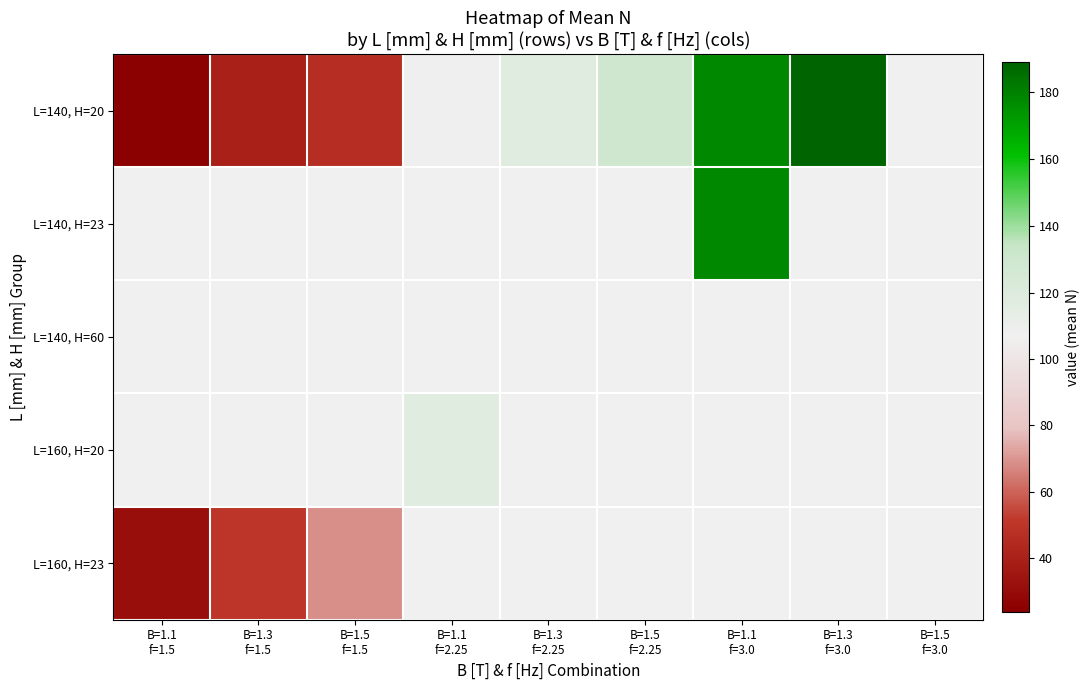

Is the value of L=140, H=23 at B=1.3 f=3.0 greater than the value of L=160, H=23 at B=1.5 f=2.25?

No